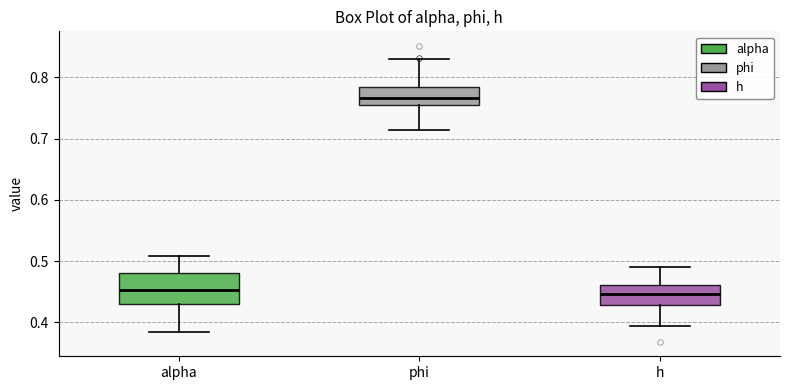

Reading left to right, transcribe this box plot: for each box, give where its median line is, the range the box spans, and where its two whiskers end, as read against the y-axis. The values are not printed on the chart, so give them approximately, as read against the axis.

alpha: median 0.45, box 0.43 to 0.48, whiskers 0.38 to 0.51
phi: median 0.77, box 0.75 to 0.79, whiskers 0.71 to 0.83
h: median 0.45, box 0.43 to 0.46, whiskers 0.39 to 0.49